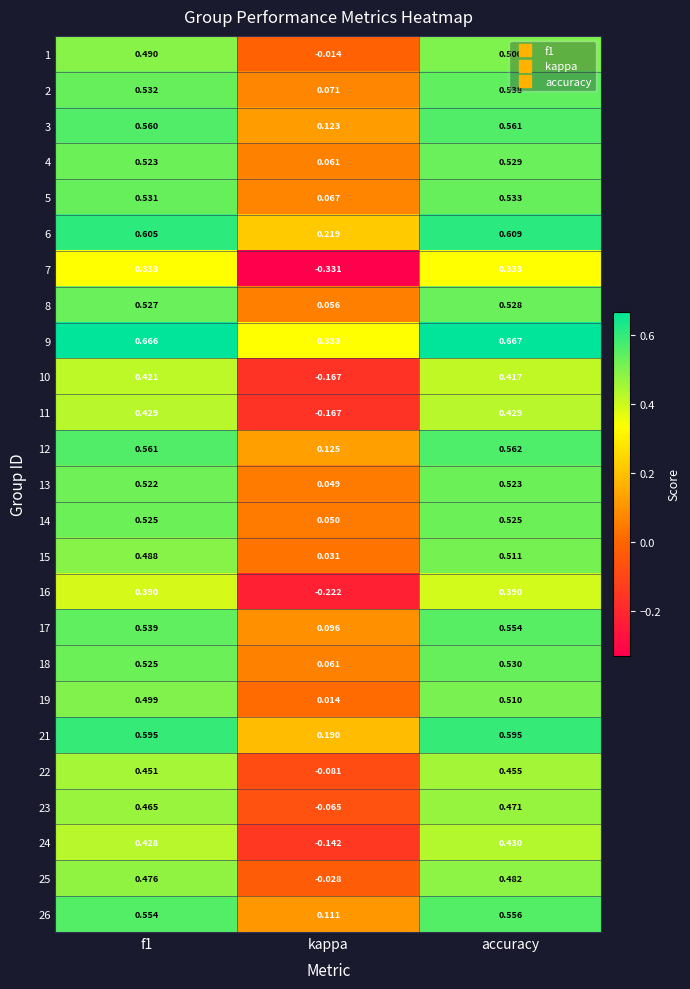

At which label does 5 reach its peak?

accuracy